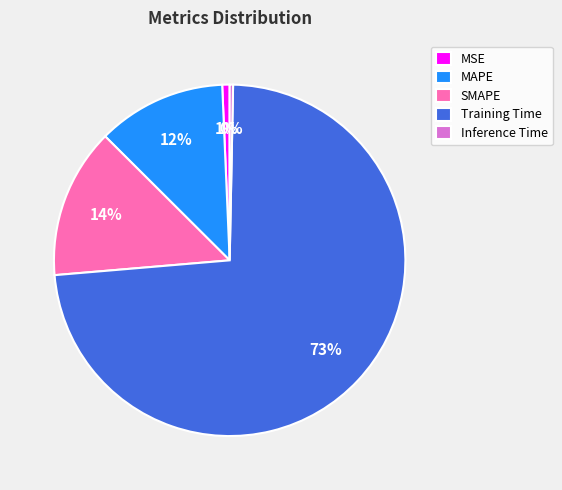

Is the sum of MSE and SMAPE greater than half?

No